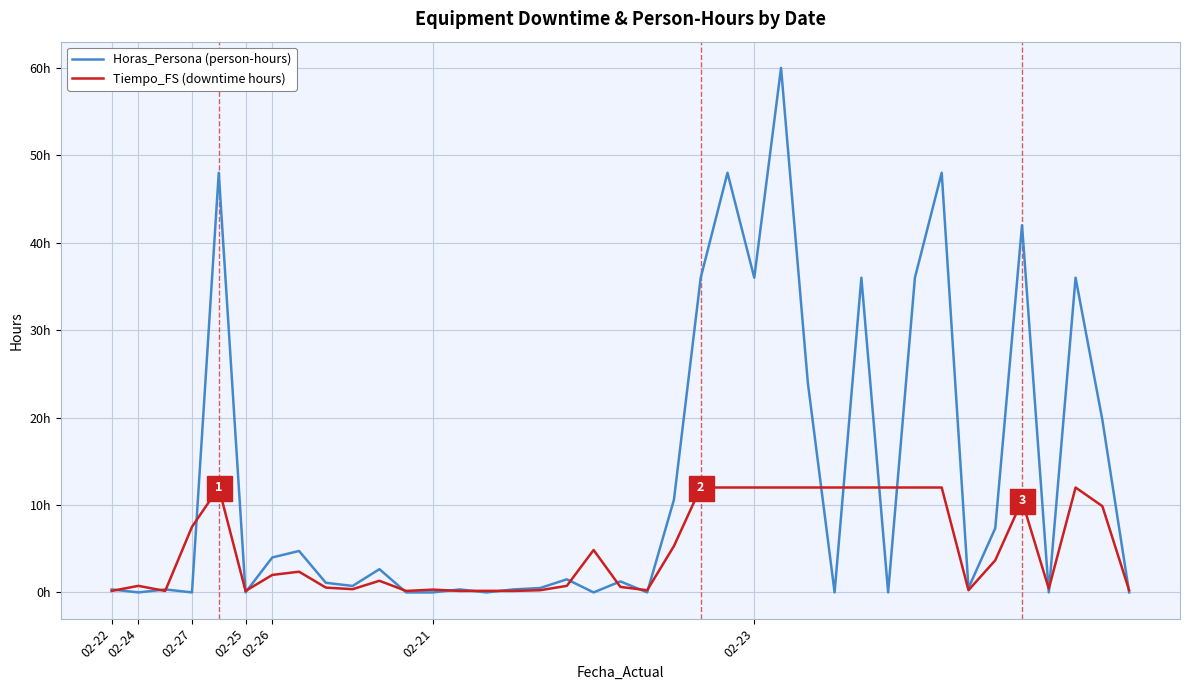

At which category is the sum across all series the highest?

25